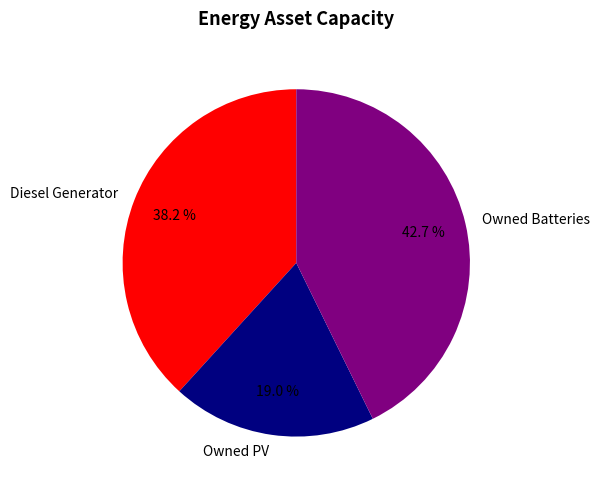

True or false: Owned Batteries accounts for 37% of the total.

False